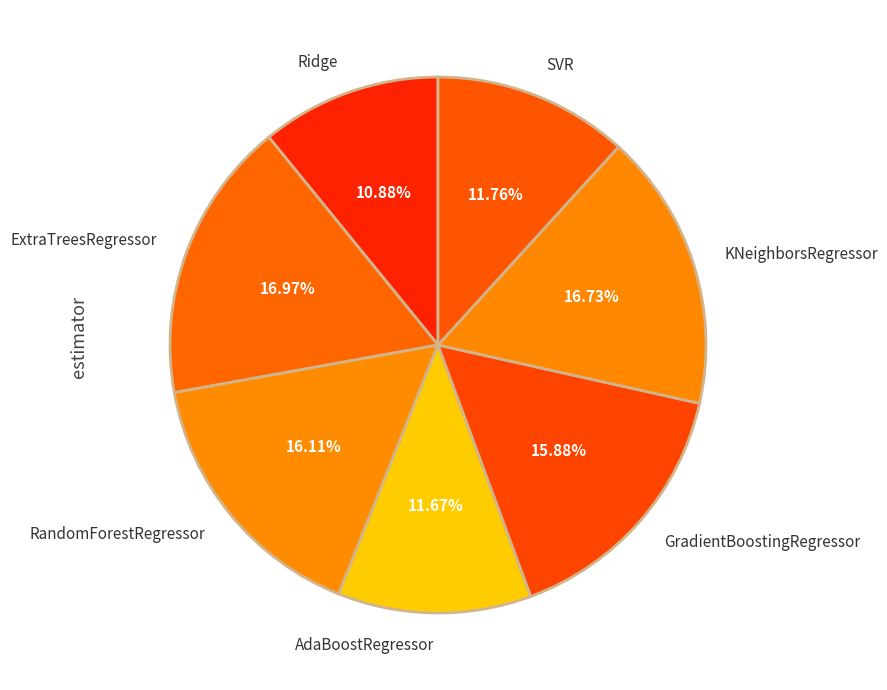

Is SVR the majority of the pie?

No